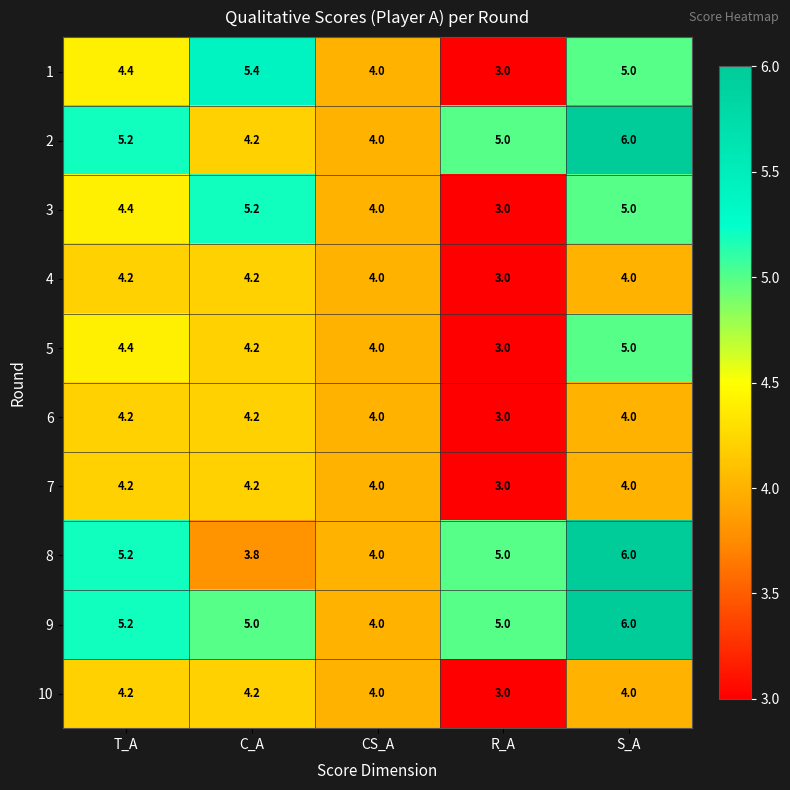

Read the 9 value at T_A.

5.2